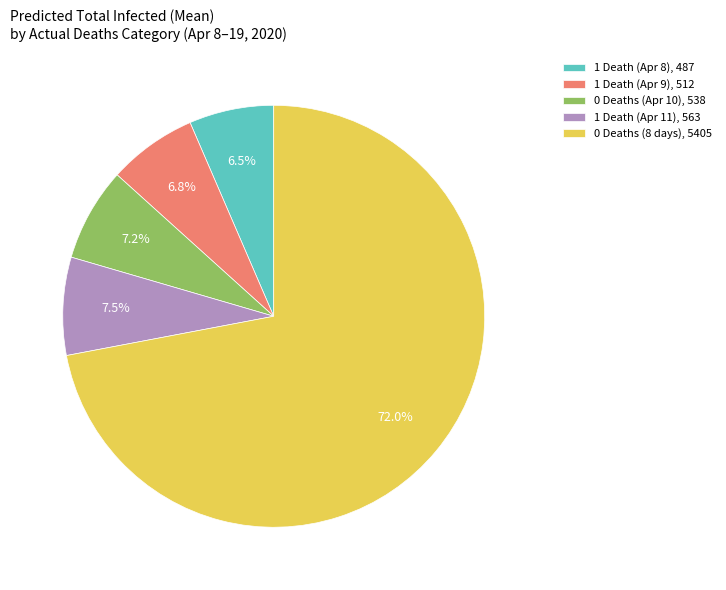

Does 0 Deaths (8 days), 5405 account for over 50% of the chart?

Yes